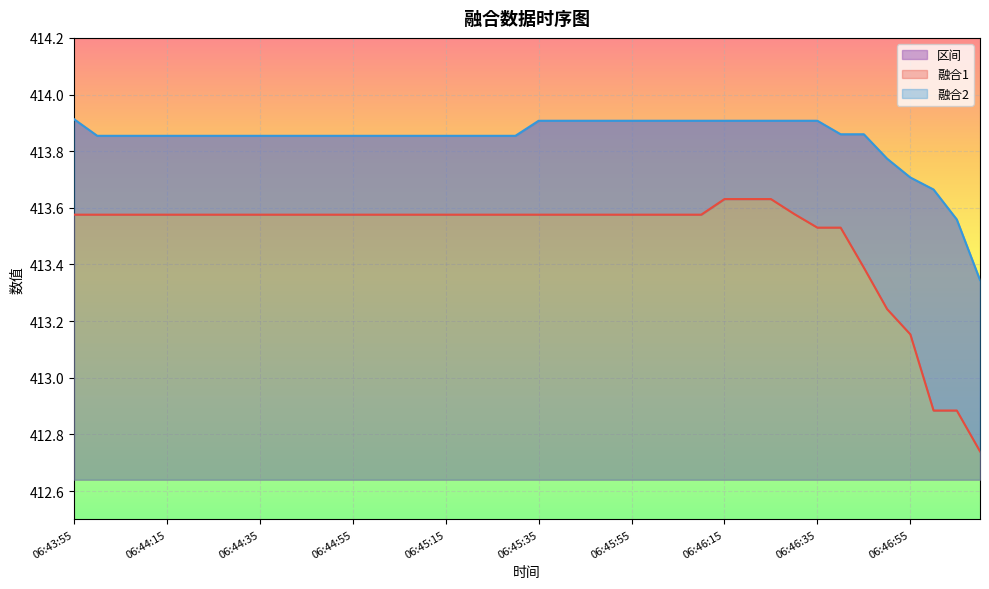

Is it true that 融合2 equals 225.2 at 06:45:50?

False